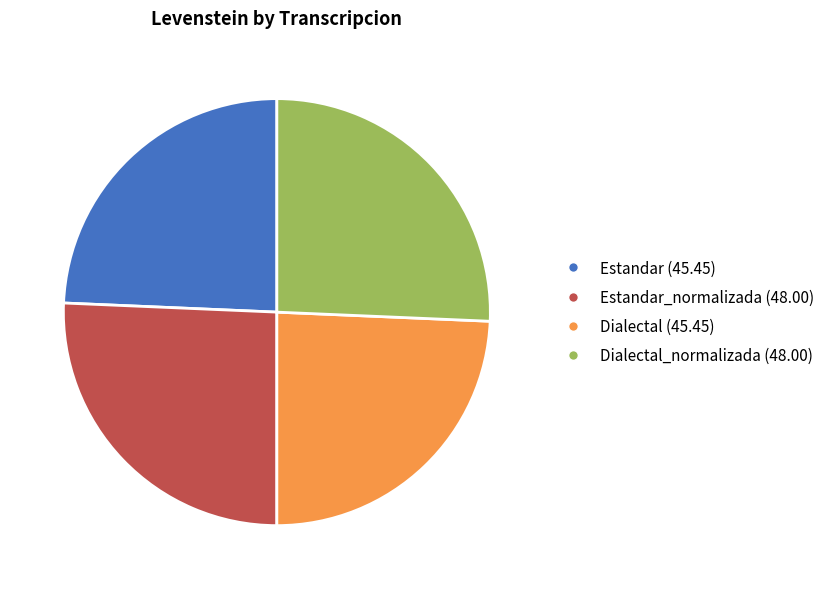

Does any single category account for the majority?

No